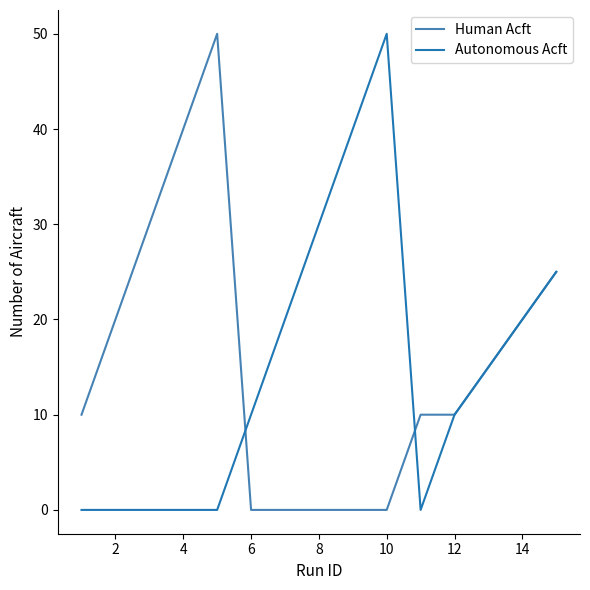

List the series in order of their overall mean, highest first.

Human Acft, Autonomous Acft